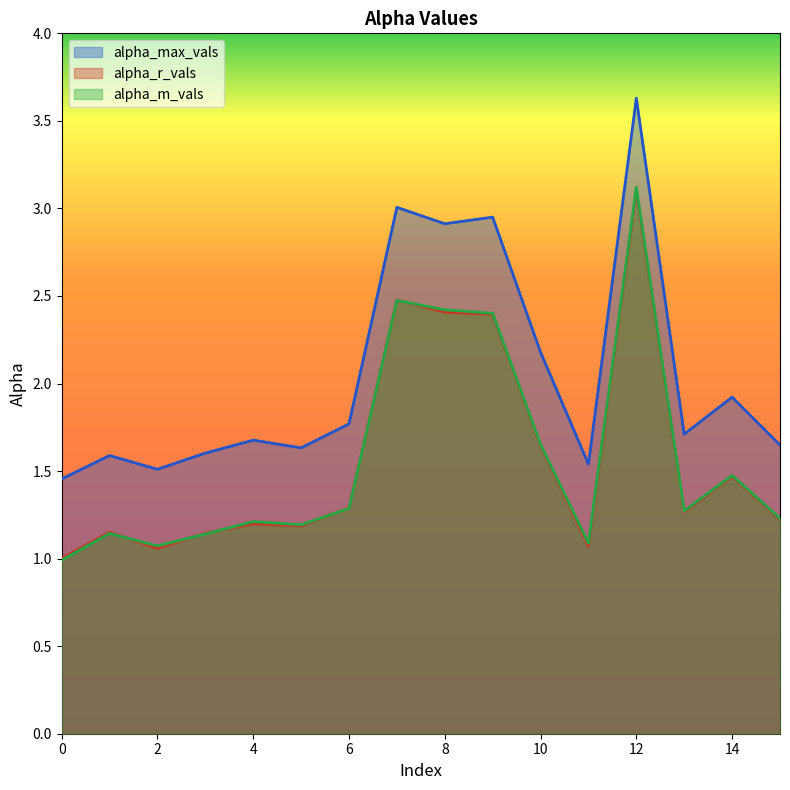

What is the difference between the highest and lowest values at 4?

0.5